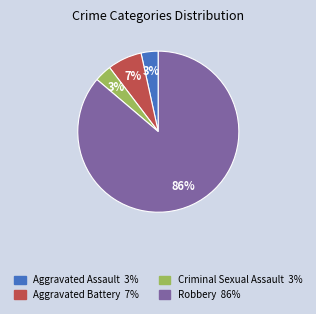

To the nearest percent, what is the average slice percentage?

25%